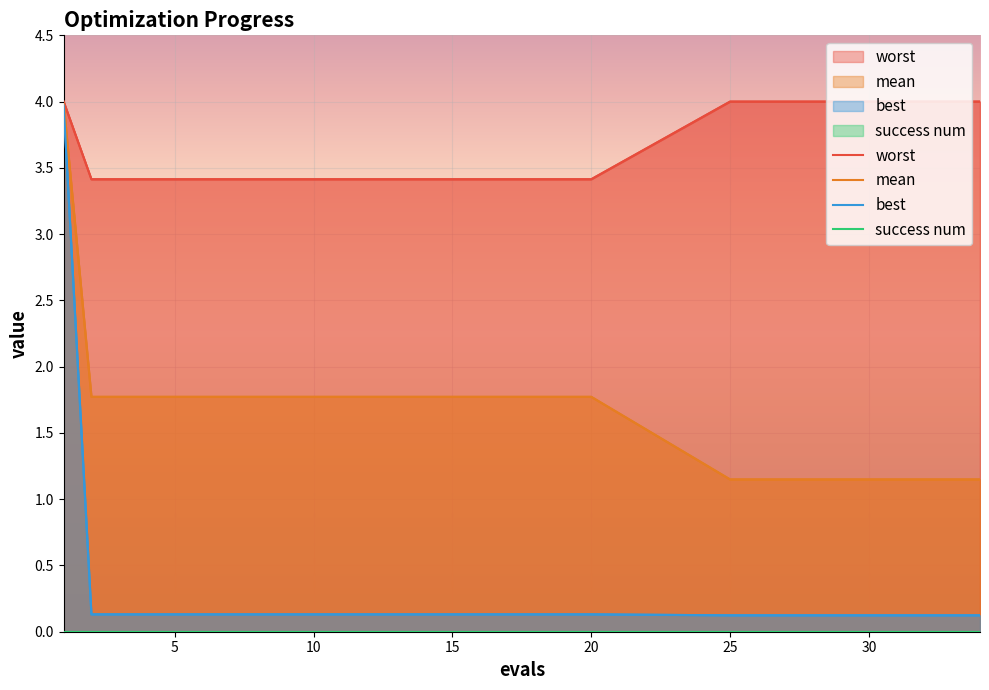

Rank the series by their maximum value, from lowest to highest.

success num, best, mean, worst